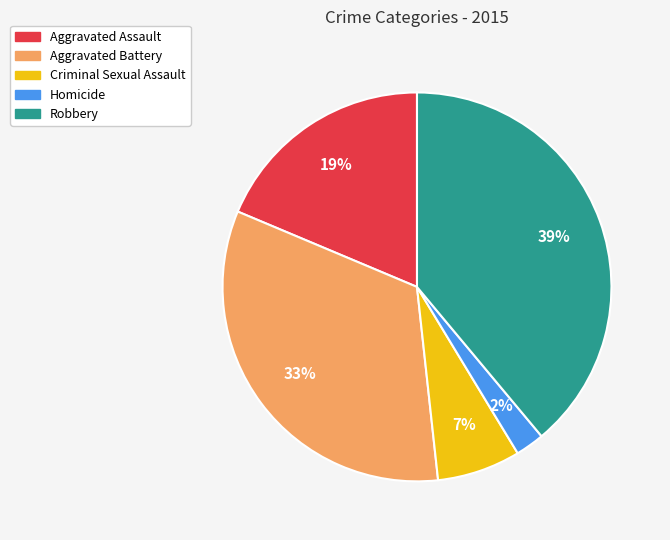

Between Aggravated Battery and Aggravated Assault, which is larger?

Aggravated Battery